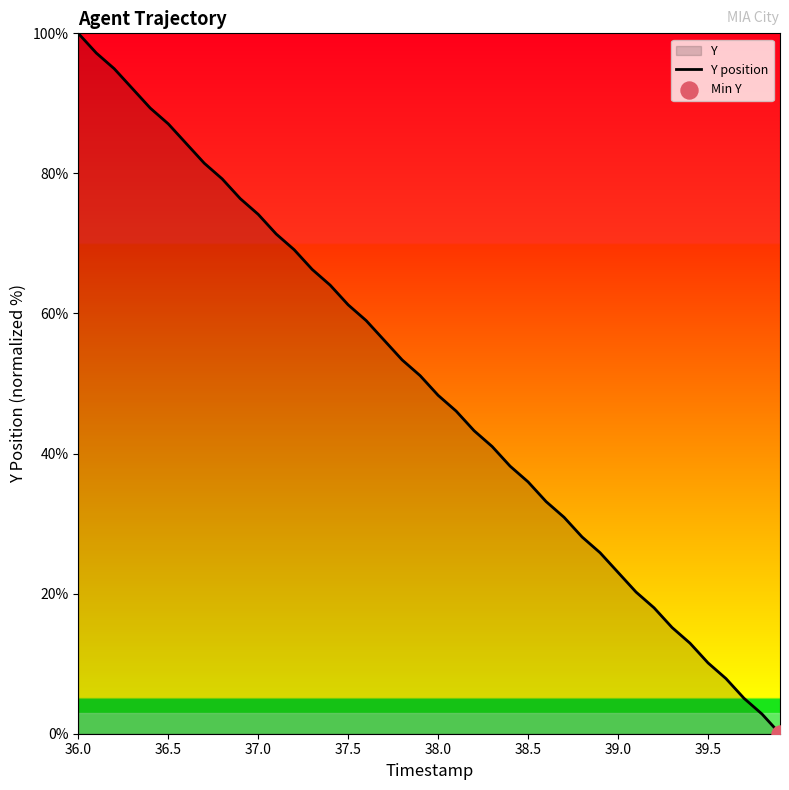

The value at 39.5 is 10.1. True or false?

True